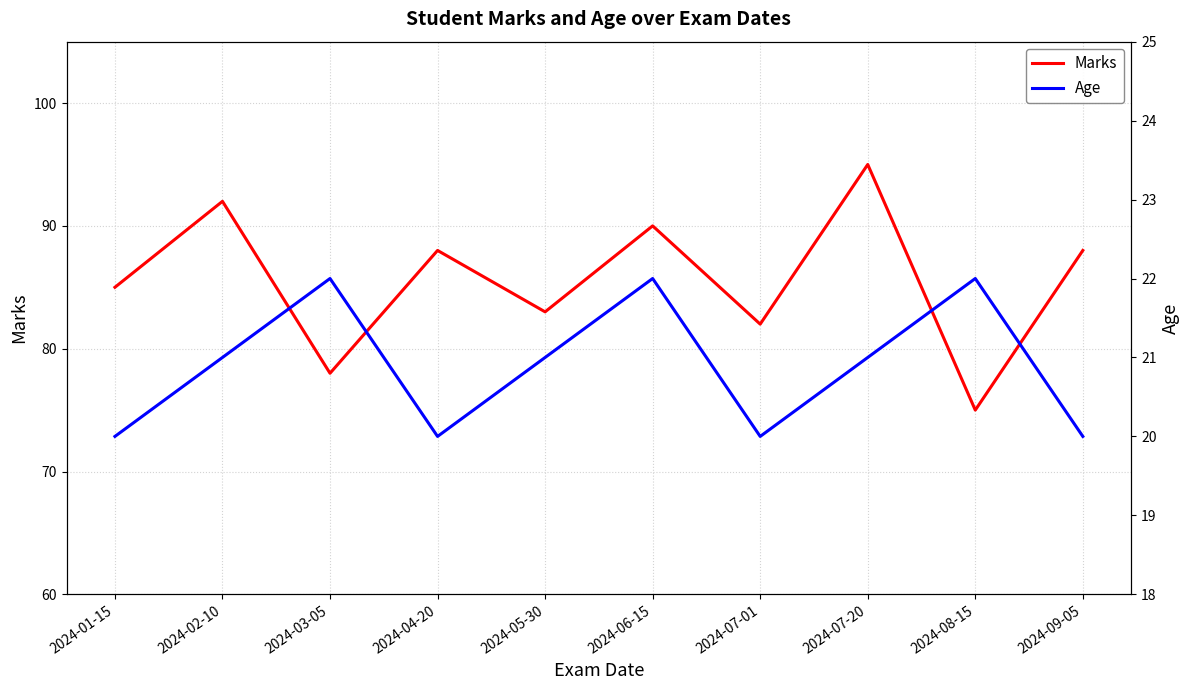

List the labels in order of Age value, largest first.

2024-03-05, 2024-06-15, 2024-08-15, 2024-02-10, 2024-05-30, 2024-07-20, 2024-01-15, 2024-04-20, 2024-07-01, 2024-09-05